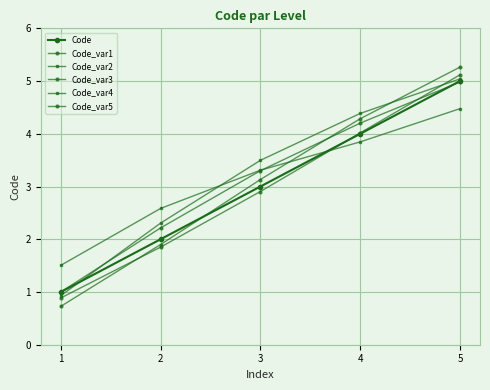

How many lines are shown in the chart?

6